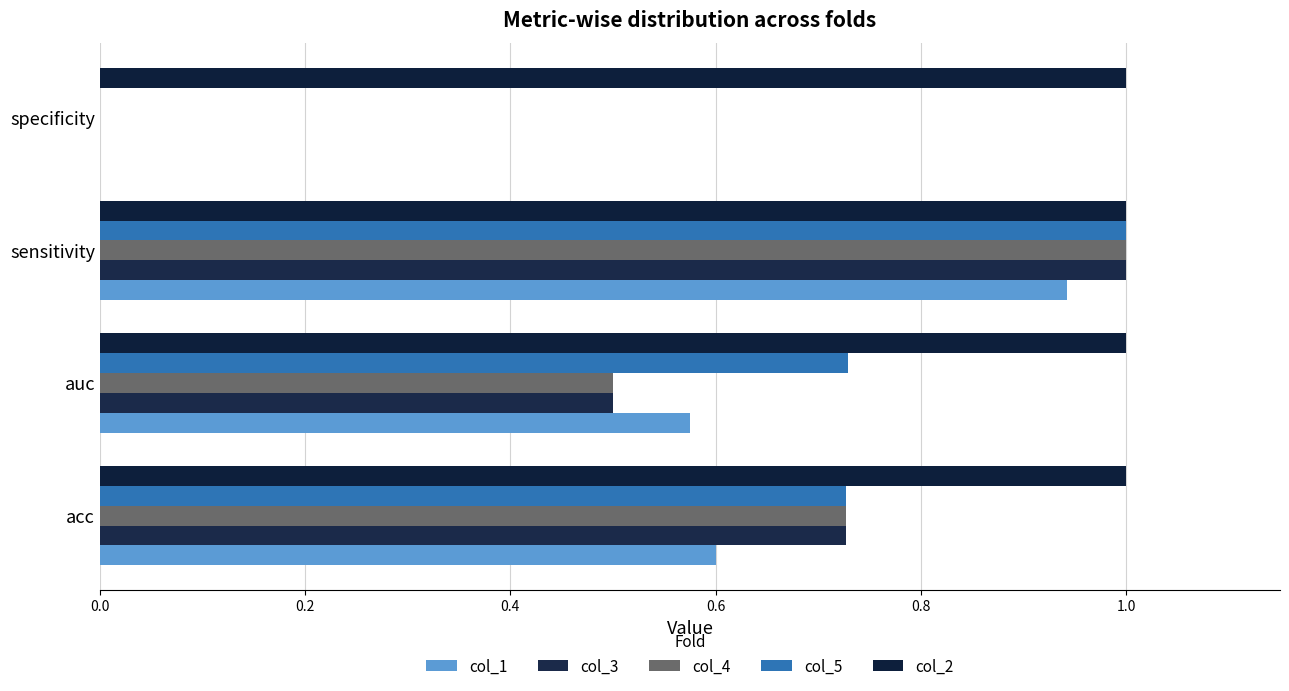

Reading left to right, list all the values displayed in this chart.

col_1: 0.6	0.6	0.9	0.0
col_3: 0.7	0.5	1.0	0.0
col_4: 0.7	0.5	1.0	0.0
col_5: 0.7	0.7	1.0	0.0
col_2: 0.1	0.1	0.1	0.1